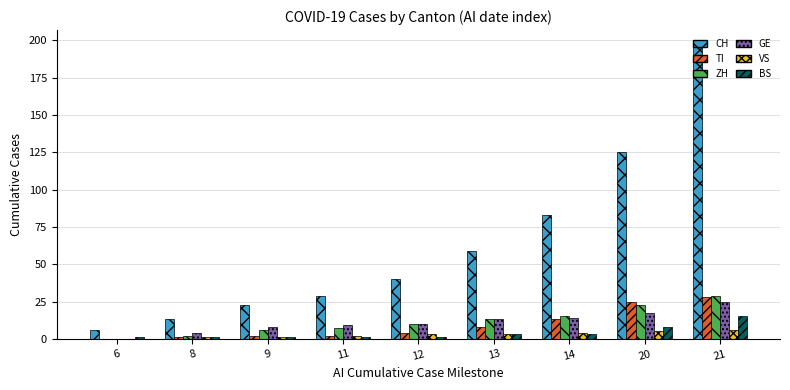

At which label is BS closest to 8?

20